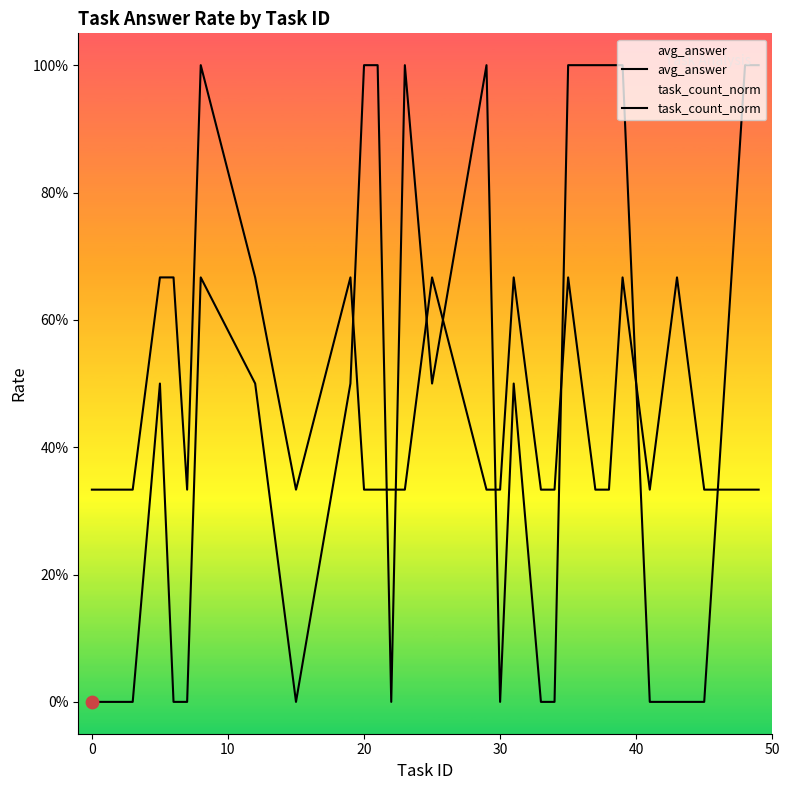

Which series reaches the maximum Y coordinate?

avg_answer